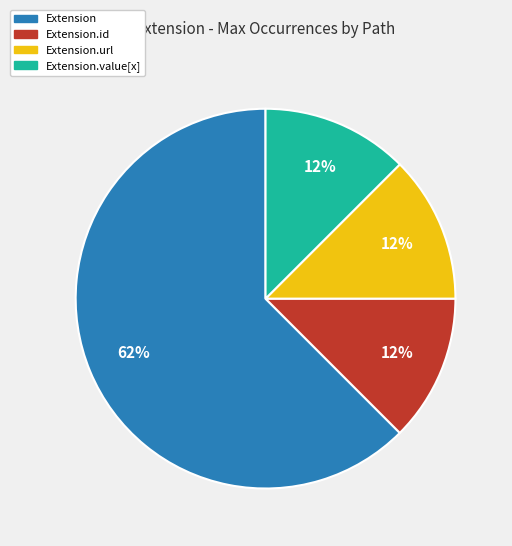

To the nearest percent, what is the average slice percentage?

25%